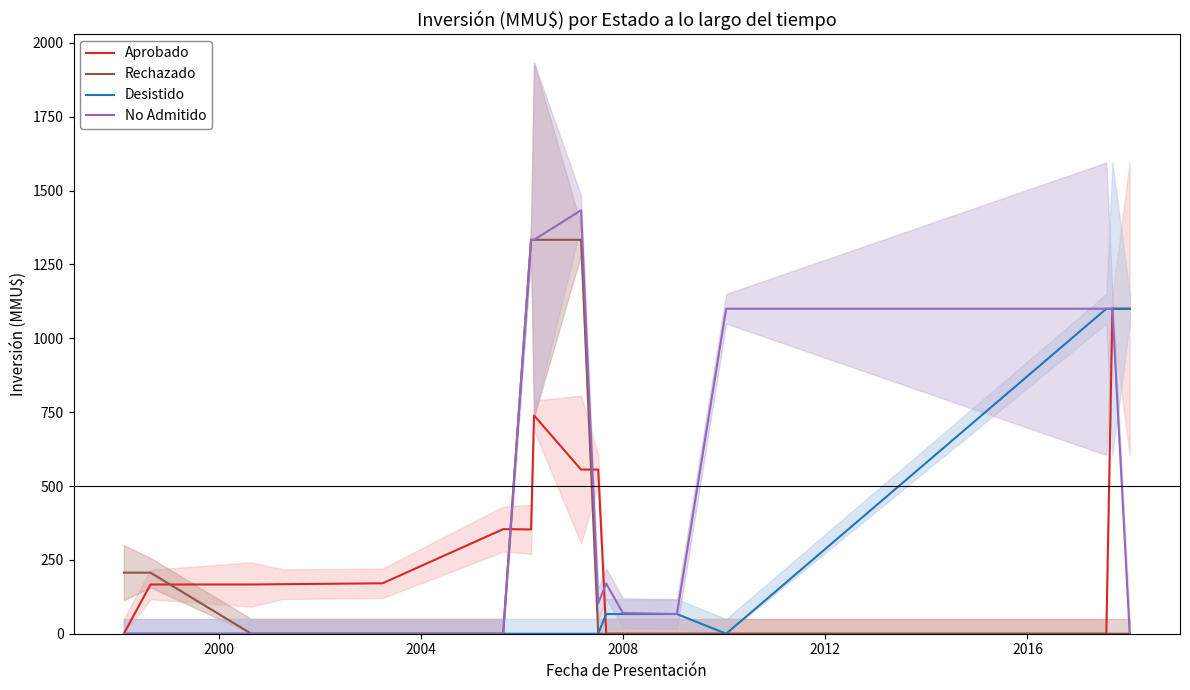

What is the sum of all No Admitido values?

7810.0